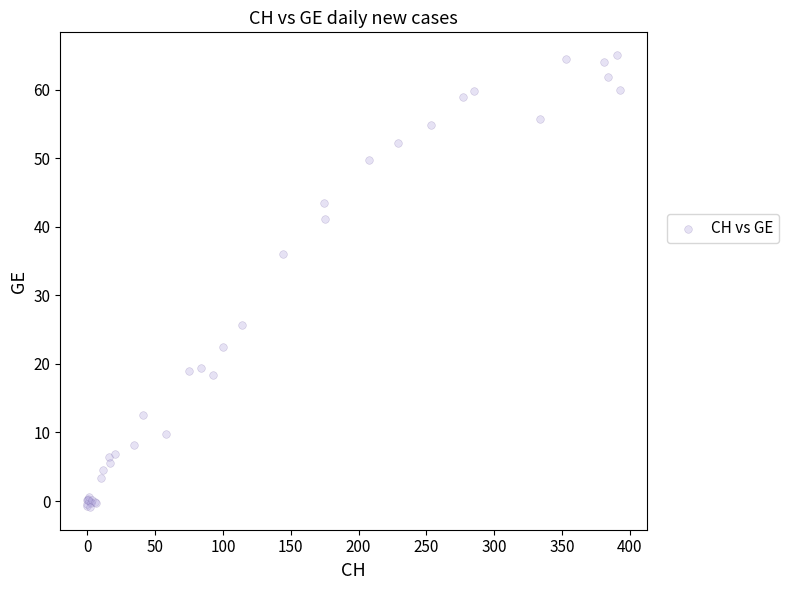

What Y value in the scatter plot is closest to 32?

36.0